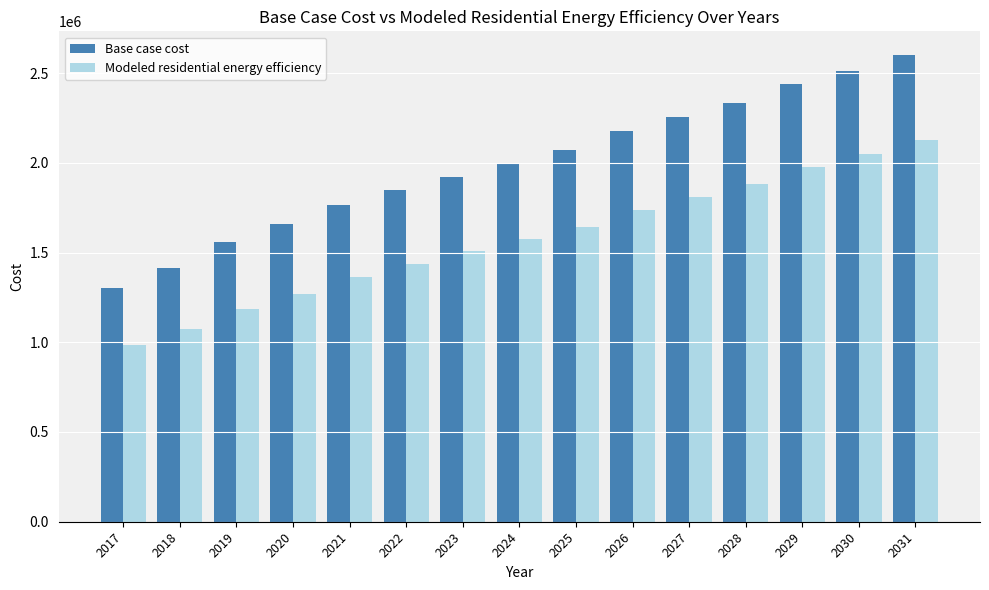

Which series changed the most between 2020 and 2022?

Base case cost